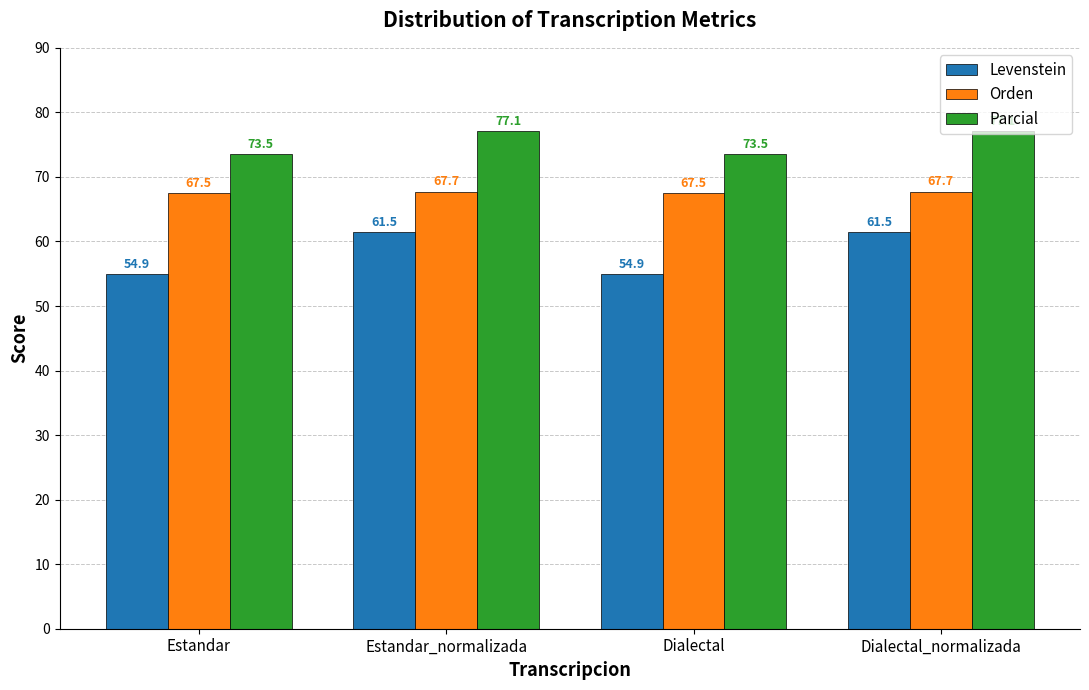

How many groups of bars are there?

4